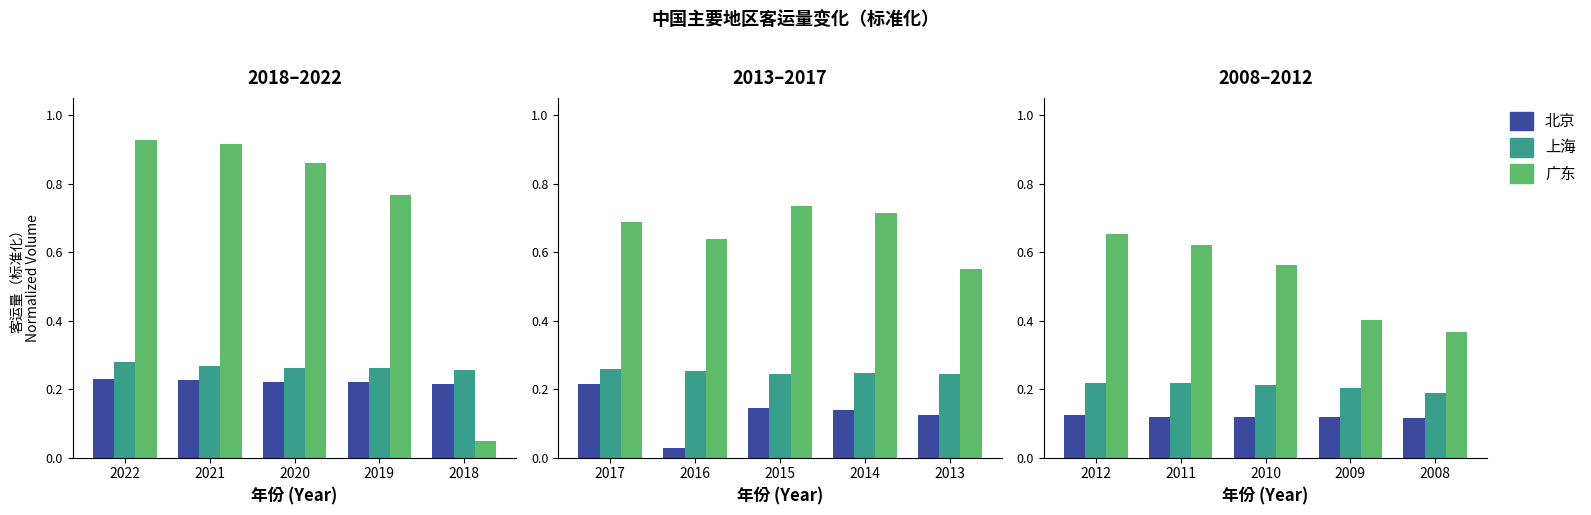

At which label does 广东 reach its peak?

2012